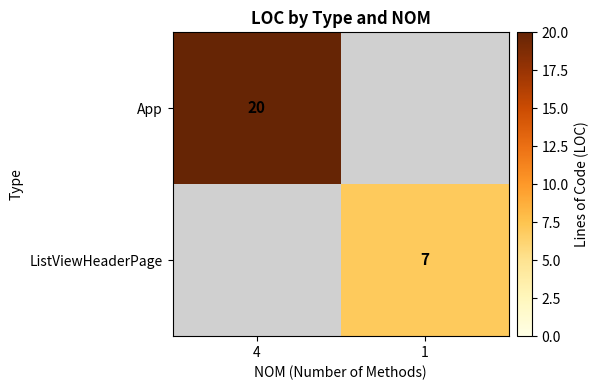

Is it true that App equals 20 at 4?

True